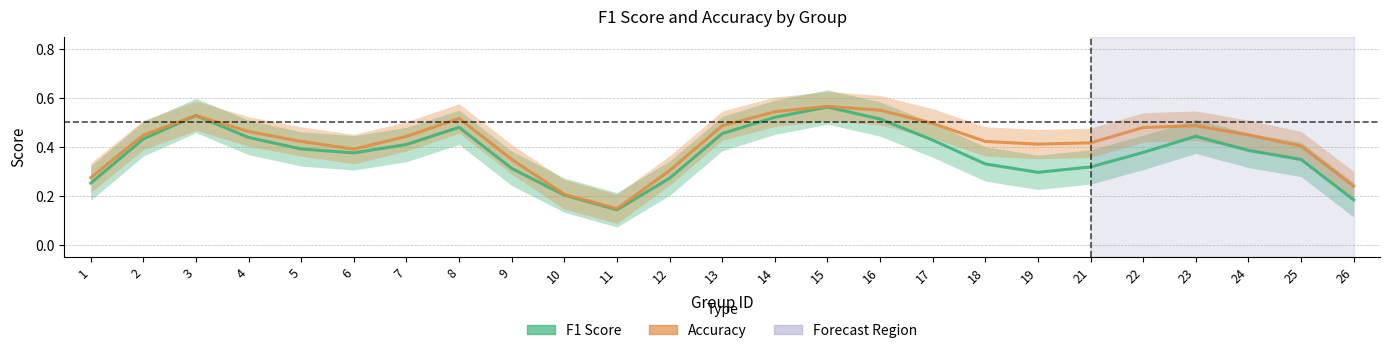

In F1 Score, how many points are lower than both neighbors (excluding endpoints)?

3